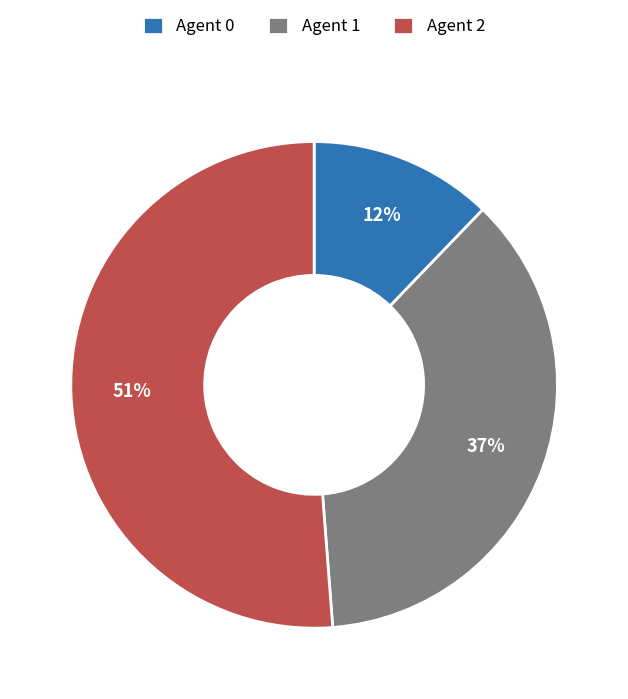

Which slice represents more than half of the pie?

Agent 2